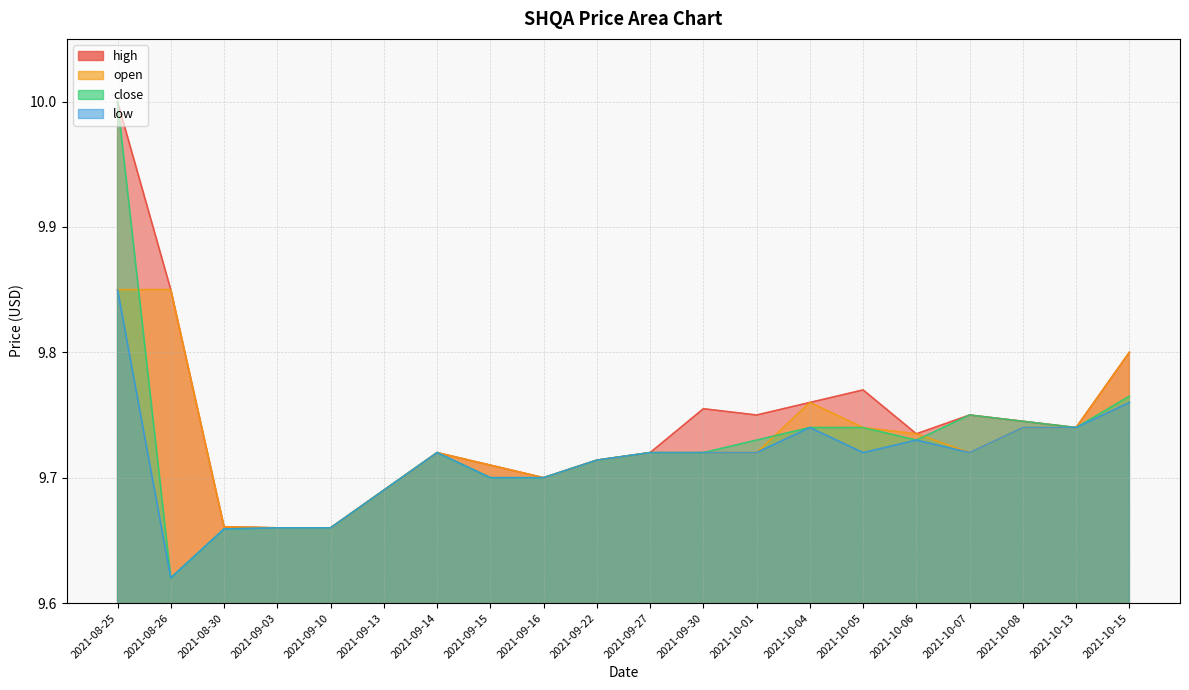

True or false: low and high cross at least once.

False